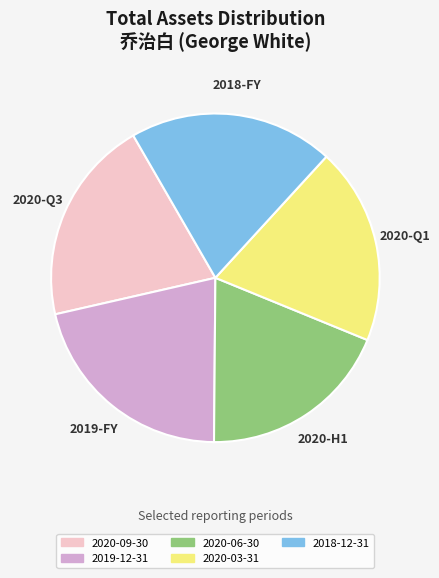

Is the sum of 2019-12-31 and 2018-12-31 greater than half?

No